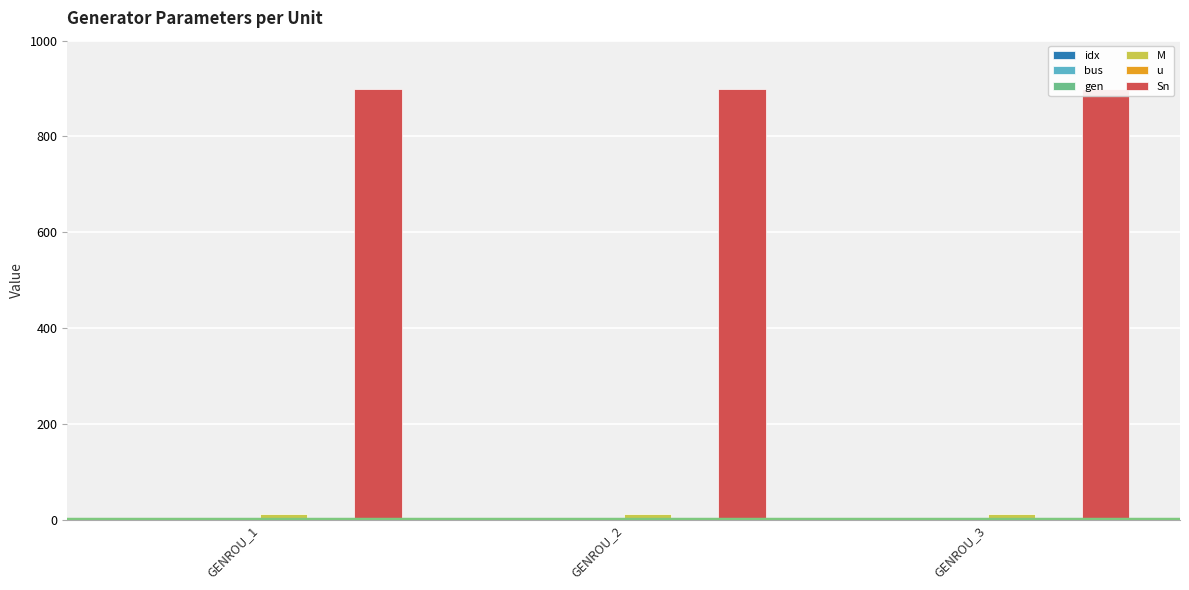

Between GENROU_1 and GENROU_3, which is larger?

GENROU_3